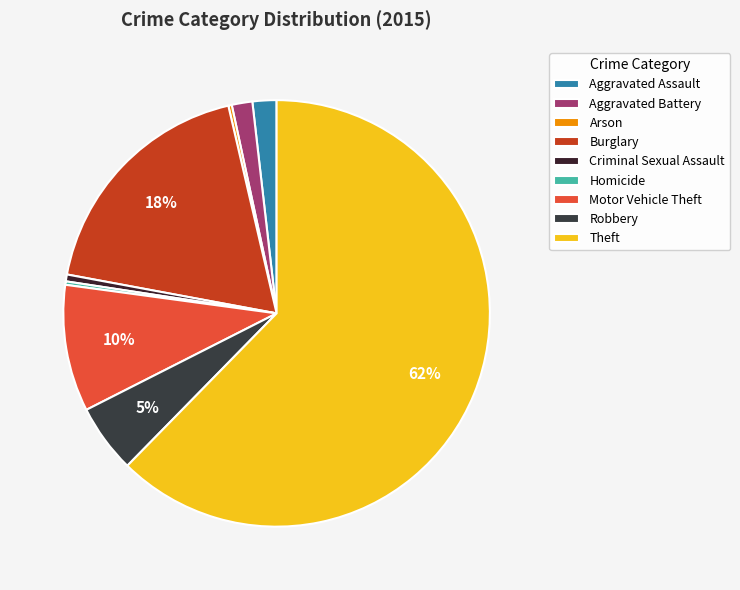

What percentage do Homicide and Criminal Sexual Assault together represent?

0.8%